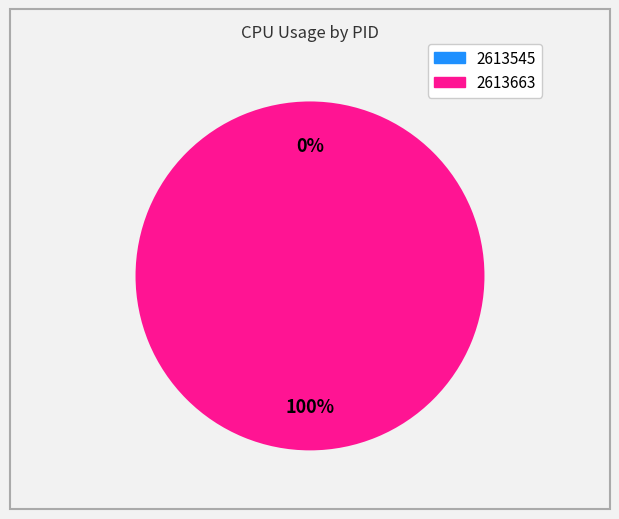

Do 2613545 and 2613663 together represent more than half of the pie?

Yes